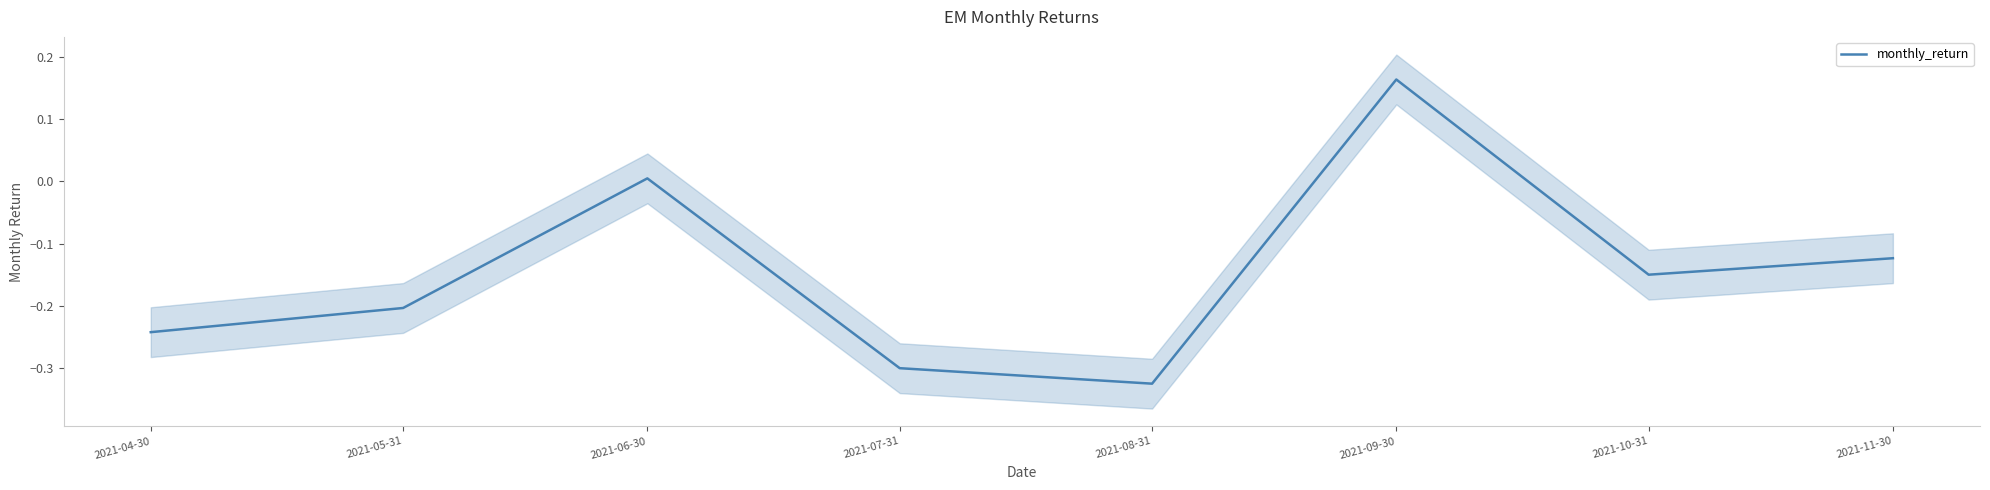

What position from the left is 2021-08-31?

5